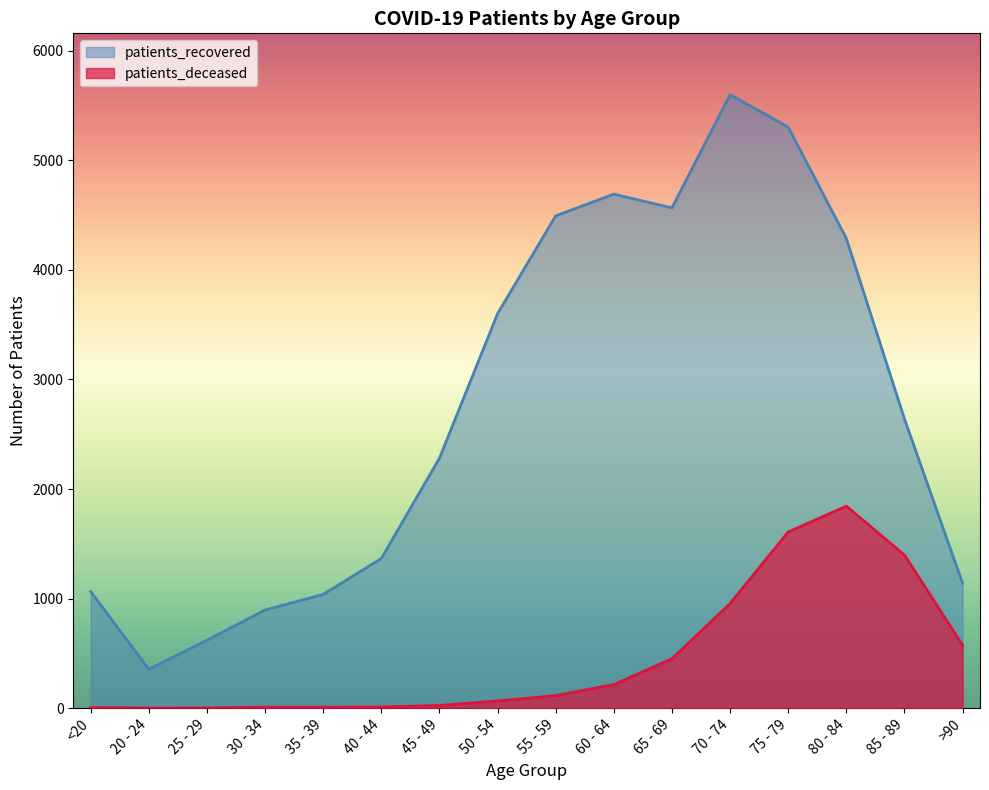

How many lines are shown in the chart?

2